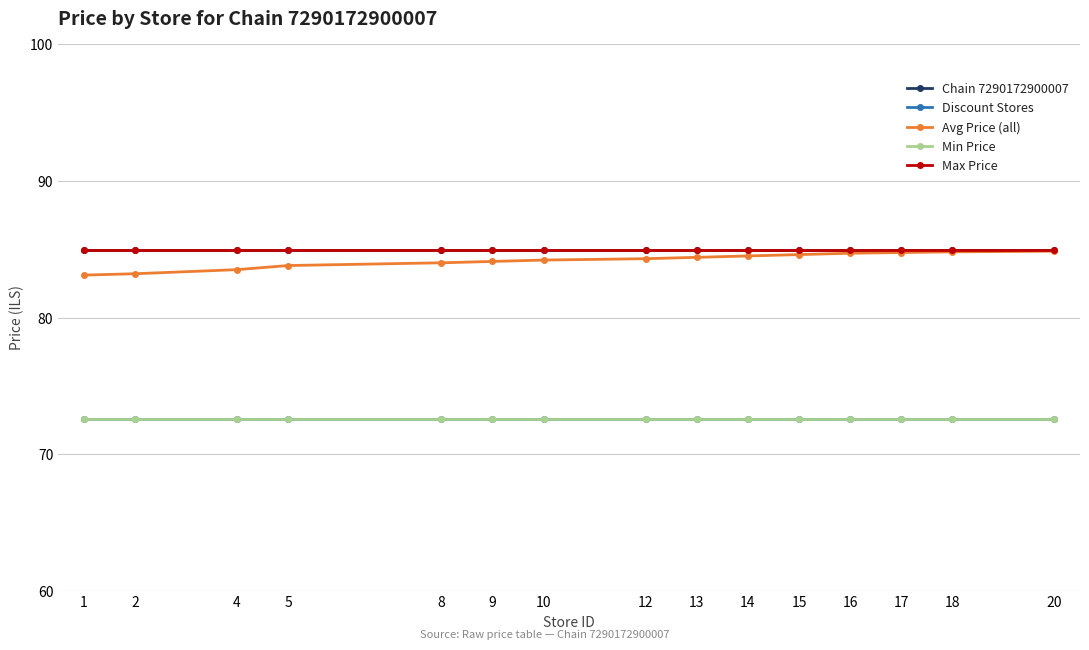

What is the greatest value displayed?

84.9